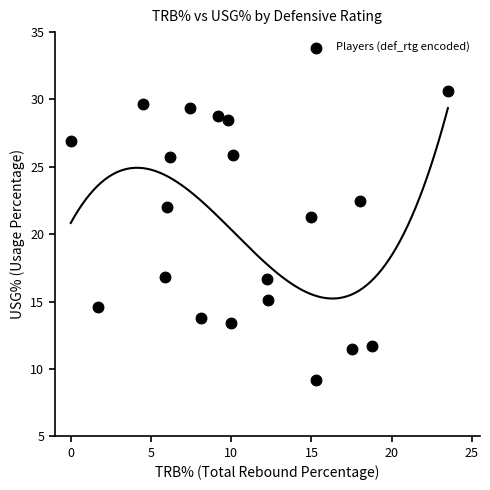

What is the range of X values (max minus min)?

23.5